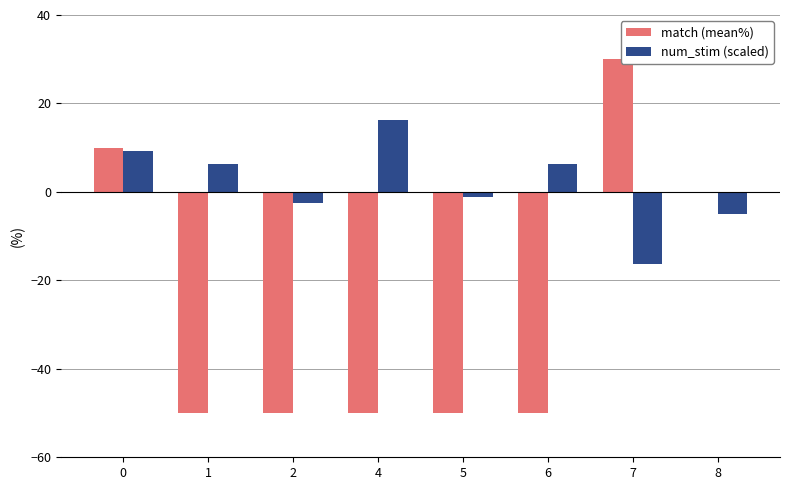

Which series changed the most between 1 and 8?

match (mean%)